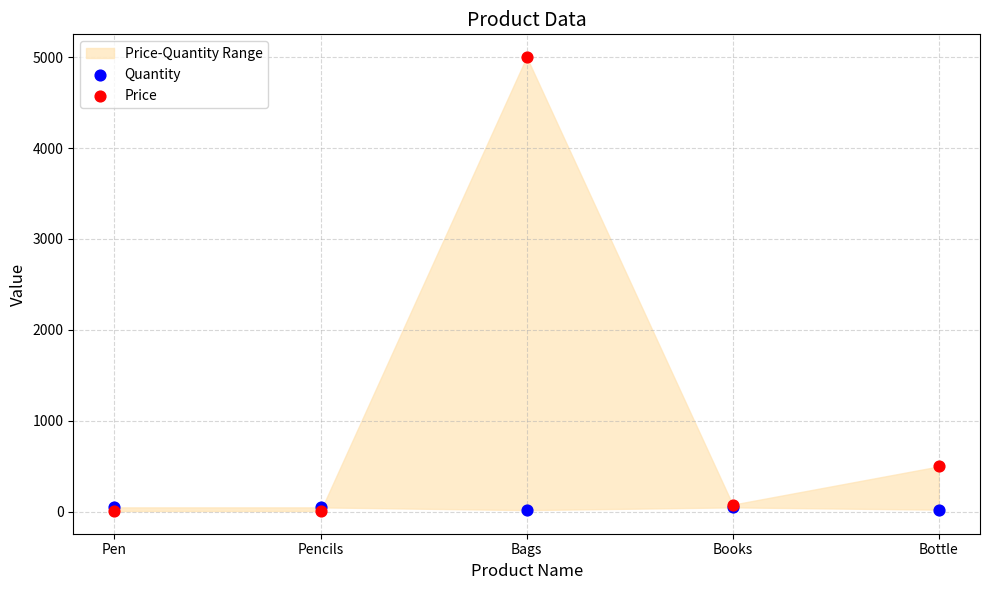

Across all series, what Y value is closest to 2505?

500